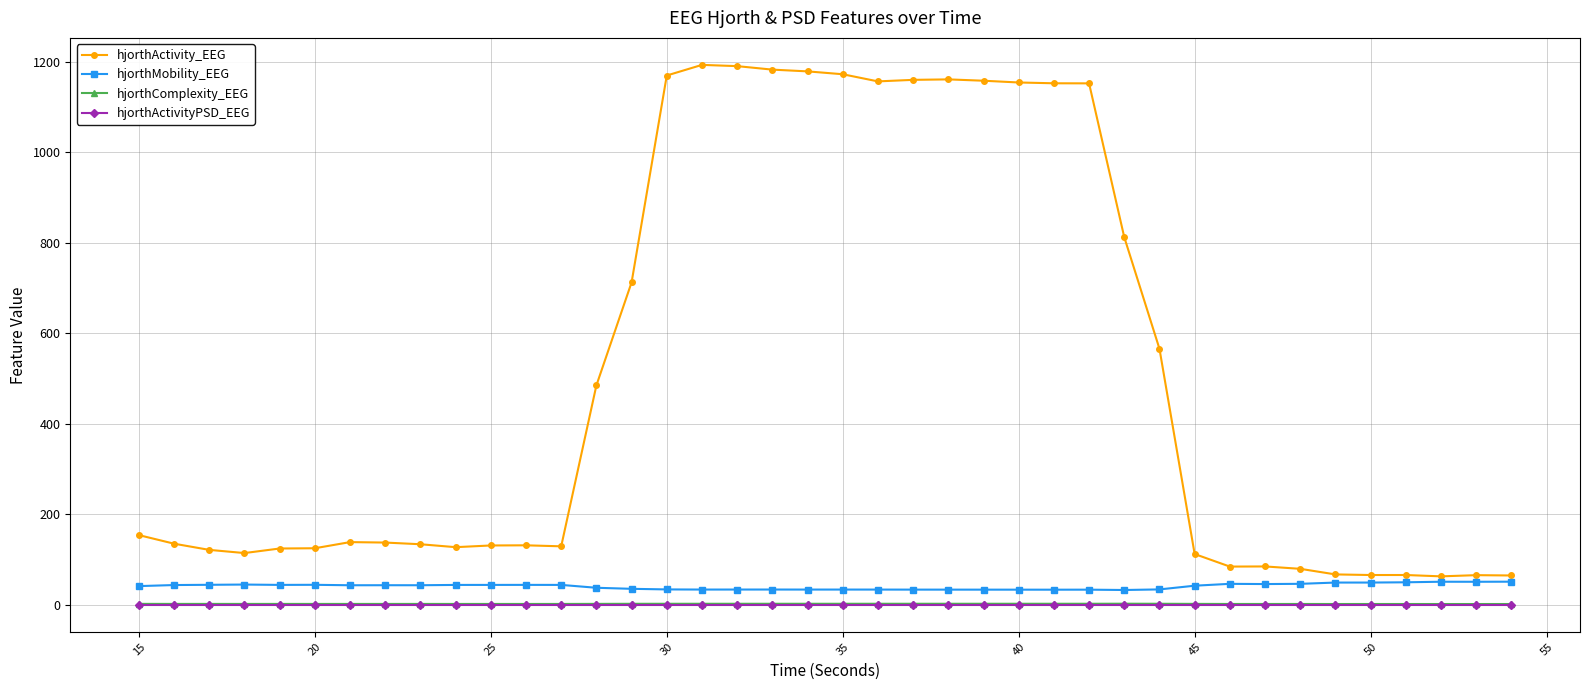

Which series has the widest spread of values?

hjorthActivity_EEG